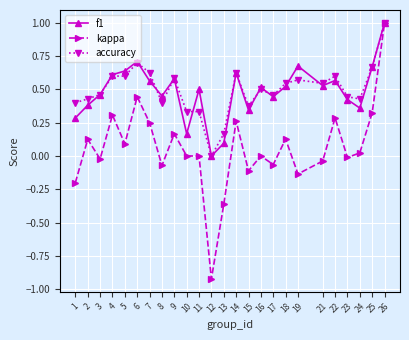

Is it true that accuracy equals 0.0 at 13?

False